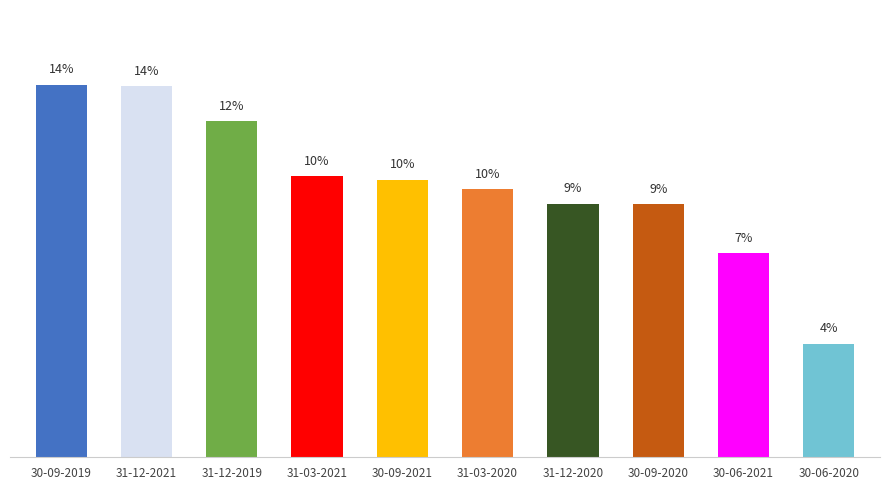

Reading right to left, what are all the values shown in this chart?

30-06-2020=4.2	30-06-2021=7.5	30-09-2020=9.3	31-12-2020=9.3	31-03-2020=9.8	30-09-2021=10.2	31-03-2021=10.3	31-12-2019=12.3	31-12-2021=13.6	30-09-2019=13.6